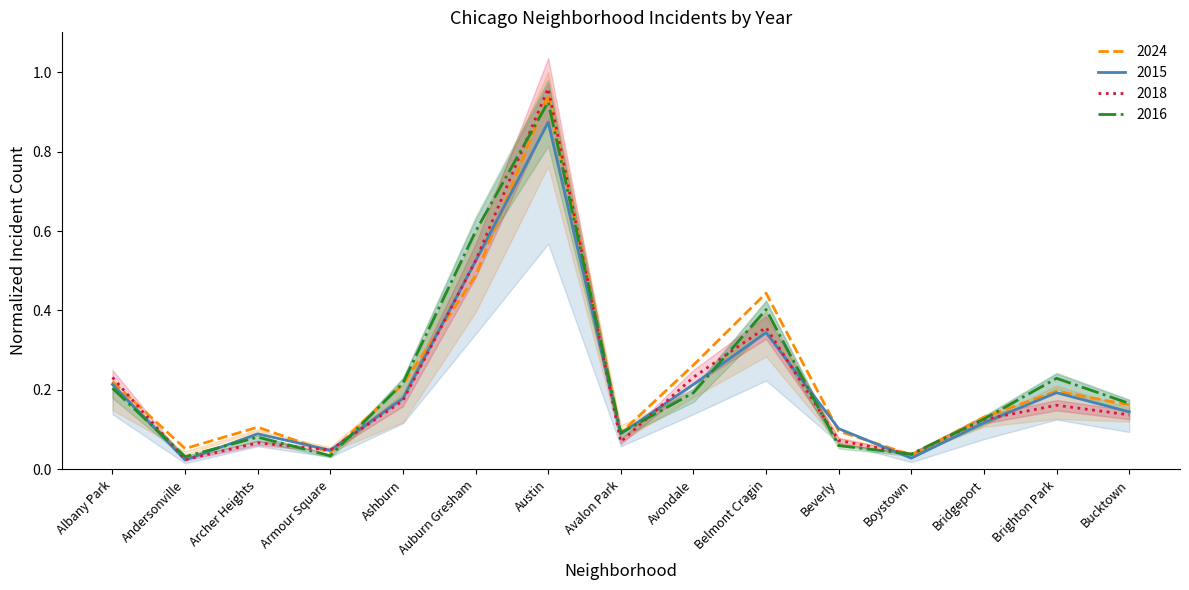

At which category does 2025 reach its first local peak?

Archer Heights